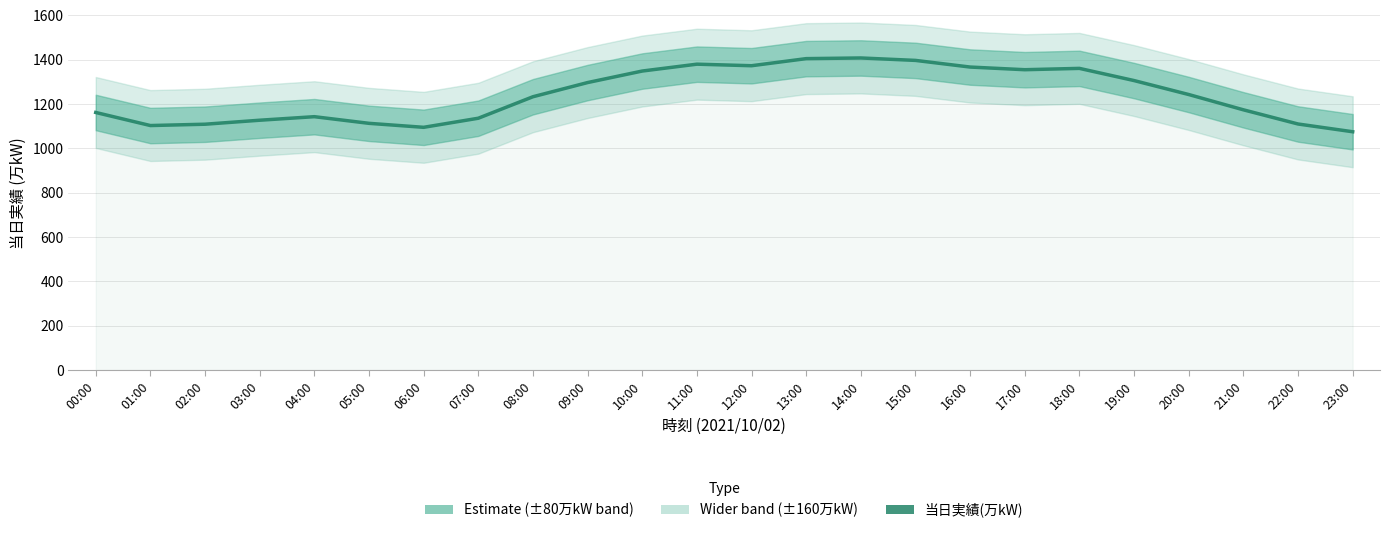

Rank the categories by value from highest to lowest.

14:00, 13:00, 15:00, 11:00, 12:00, 16:00, 18:00, 17:00, 10:00, 19:00, 09:00, 20:00, 08:00, 21:00, 00:00, 04:00, 07:00, 03:00, 05:00, 22:00, 02:00, 01:00, 06:00, 23:00